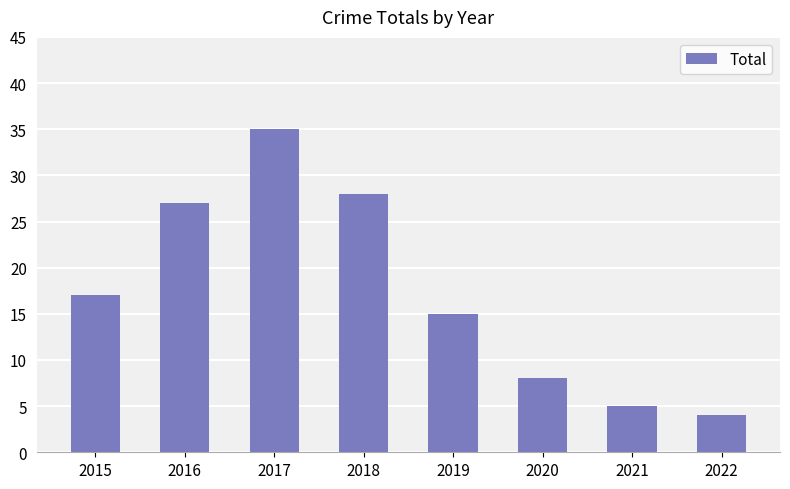

The value at 2015 is 23. True or false?

False